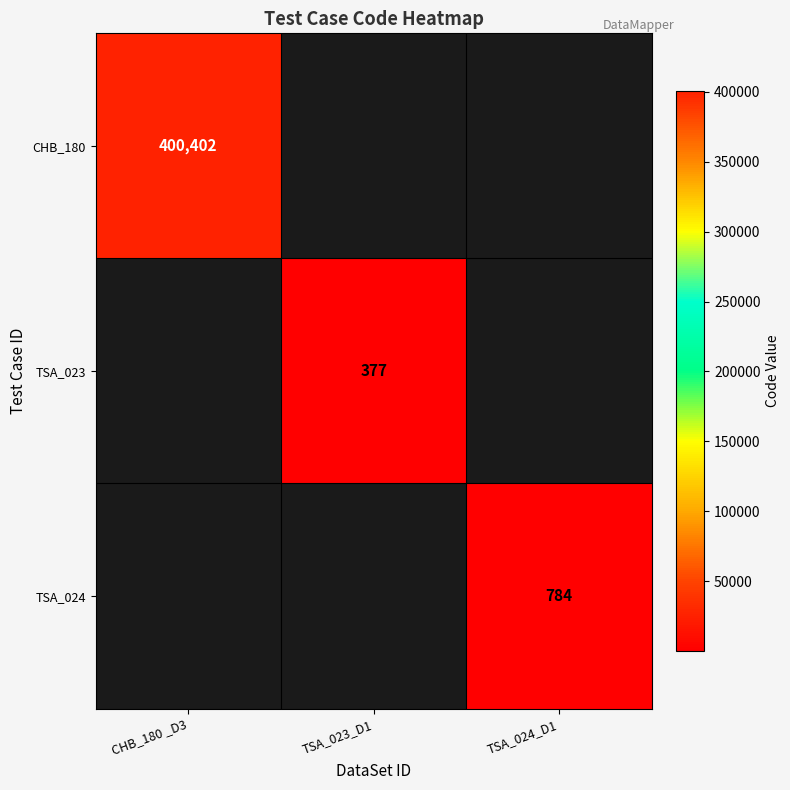

The TSA_023 series shows 377 at TSA_023_D1. True or false?

True